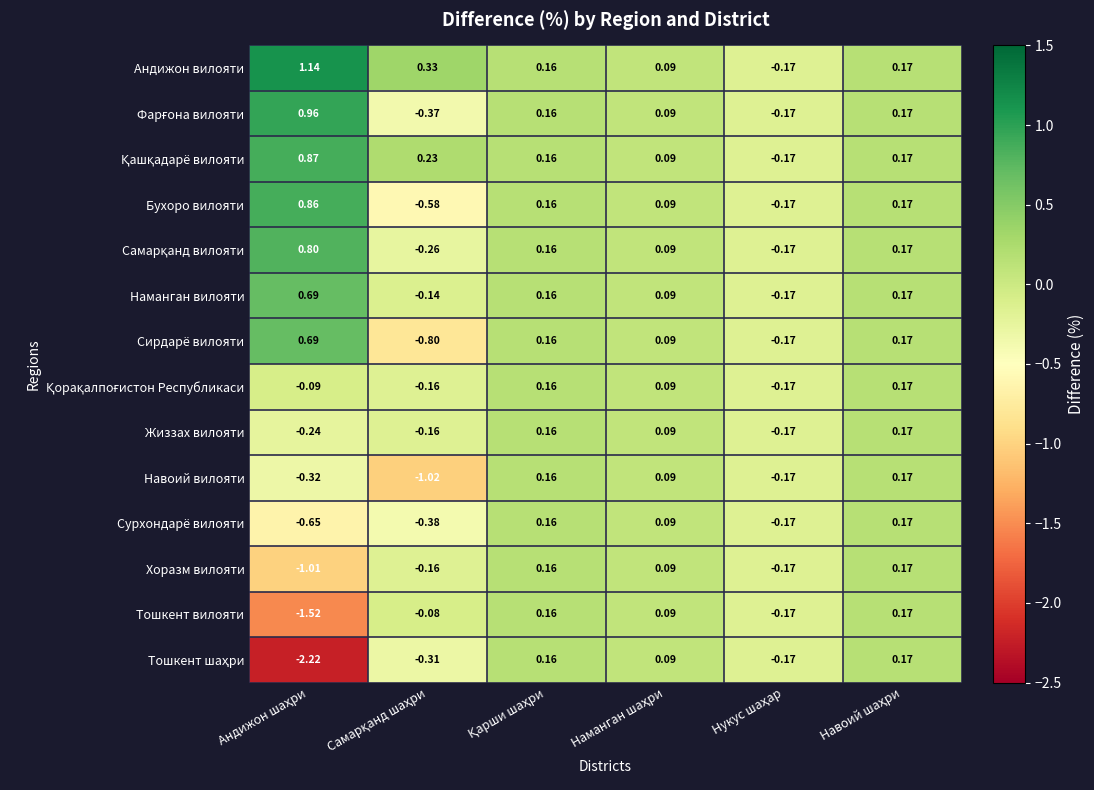

Which series has the largest total across all categories?

Андижон вилояти